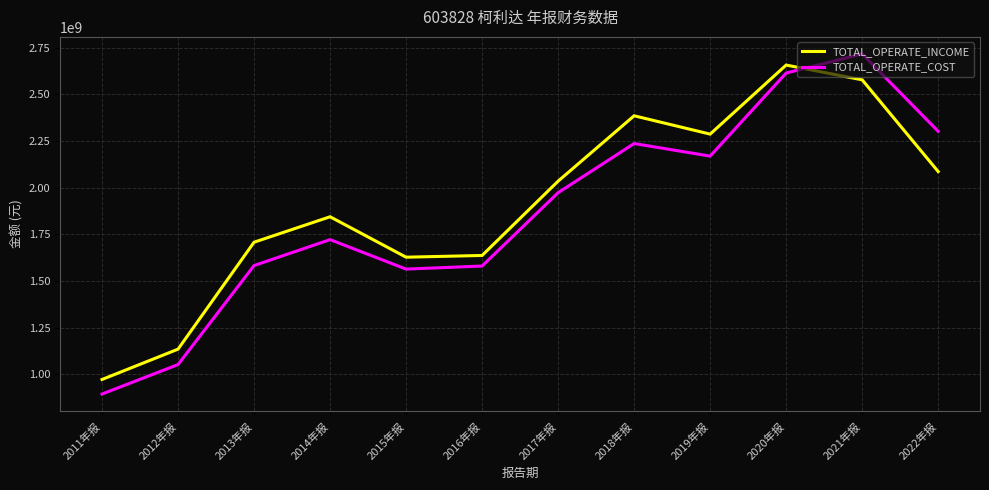

At how many categories does at least one series exceed 2620078285?

2